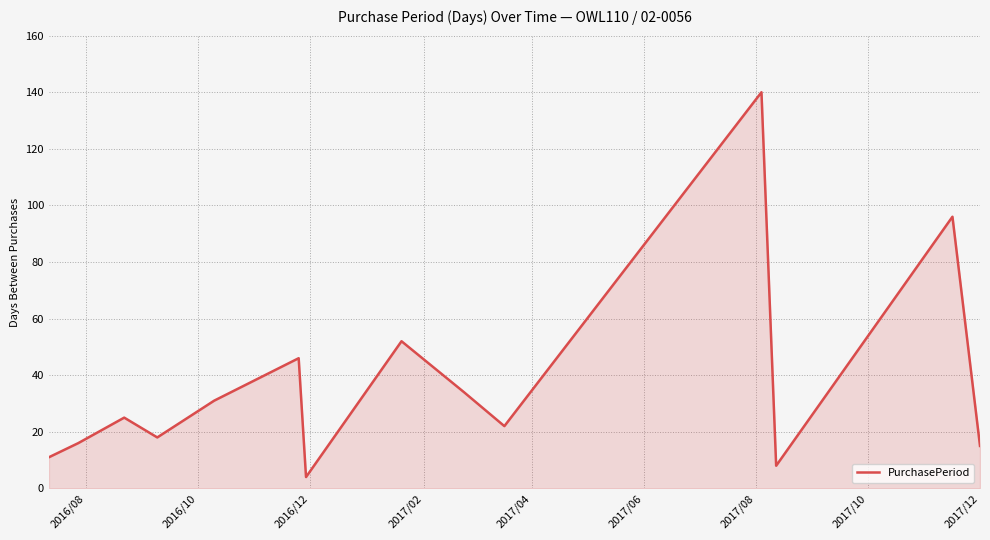

What is the difference between the maximum and minimum values?

136